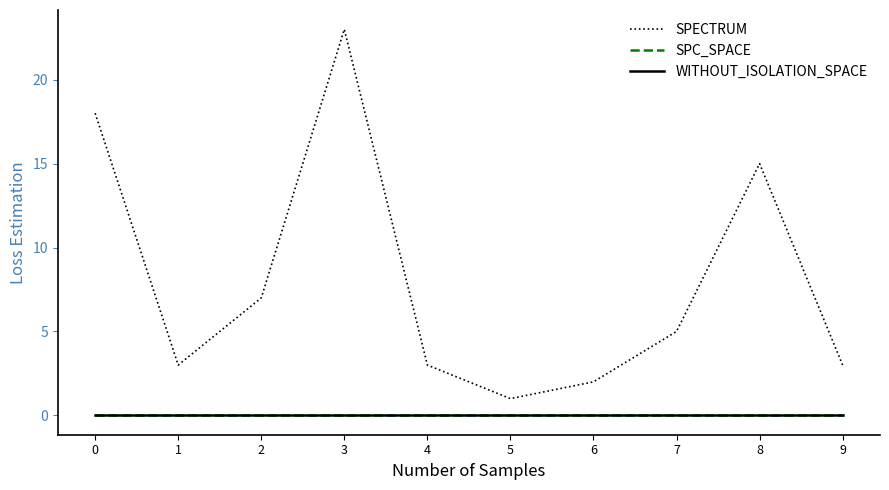

In SPECTRUM, how many points are higher than both neighbors (excluding endpoints)?

2